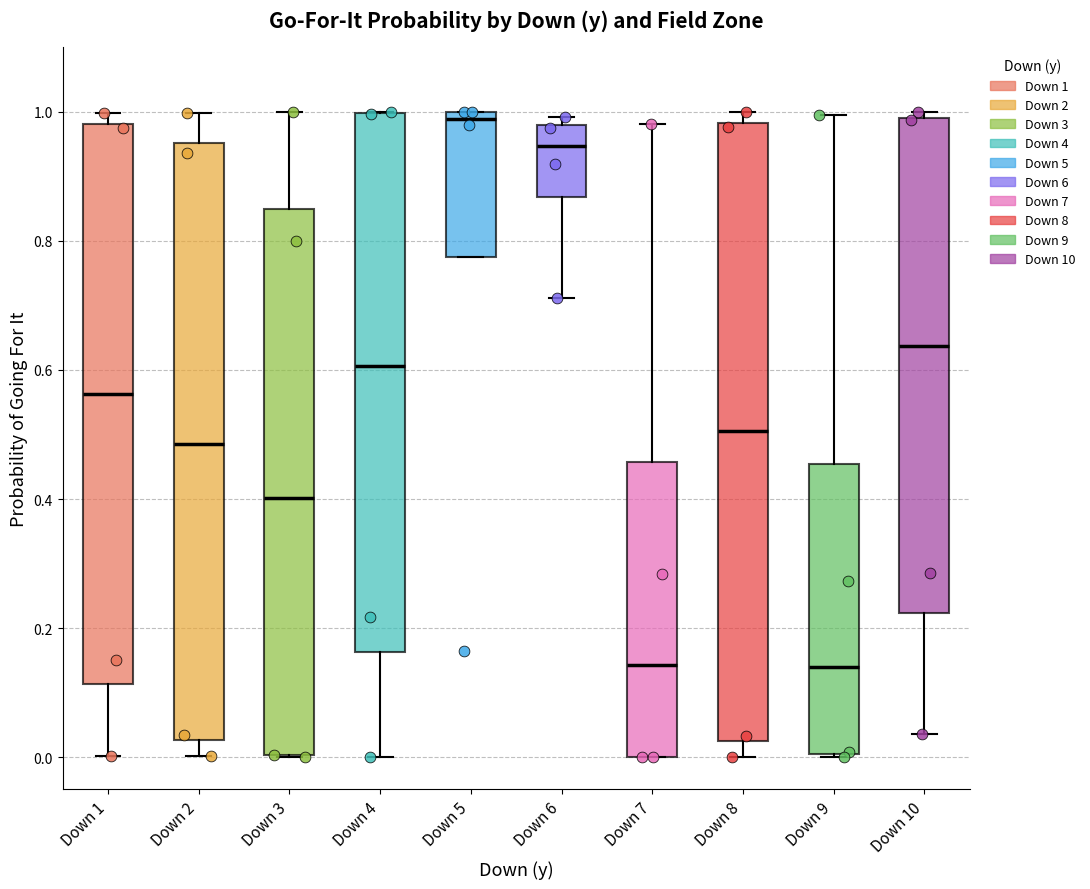

Reading left to right, read every box against the y-axis: the position of its median line, the range the box covers, and the ends of its whiskers. The values are not printed on the chart, so give them approximately, as read against the axis.

Down 1: median 0.56, box 0.12 to 0.98, whiskers 0.00 to 1.00
Down 2: median 0.48, box 0.02 to 0.96, whiskers 0.00 to 1.00
Down 3: median 0.40, box 0.00 to 0.84, whiskers 0.00 to 1.00
Down 4: median 0.60, box 0.16 to 1.00, whiskers 0.00 to 1.00
Down 5: median 0.98, box 0.78 to 1.00, whiskers 0.78 to 1.00
Down 6: median 0.94, box 0.86 to 0.98, whiskers 0.72 to 1.00
Down 7: median 0.14, box 0.00 to 0.46, whiskers 0.00 to 0.98
Down 8: median 0.50, box 0.02 to 0.98, whiskers 0.00 to 1.00
Down 9: median 0.14, box 0.00 to 0.46, whiskers 0.00 to 1.00
Down 10: median 0.64, box 0.22 to 1.00, whiskers 0.04 to 1.00 (just above the box's upper edge)